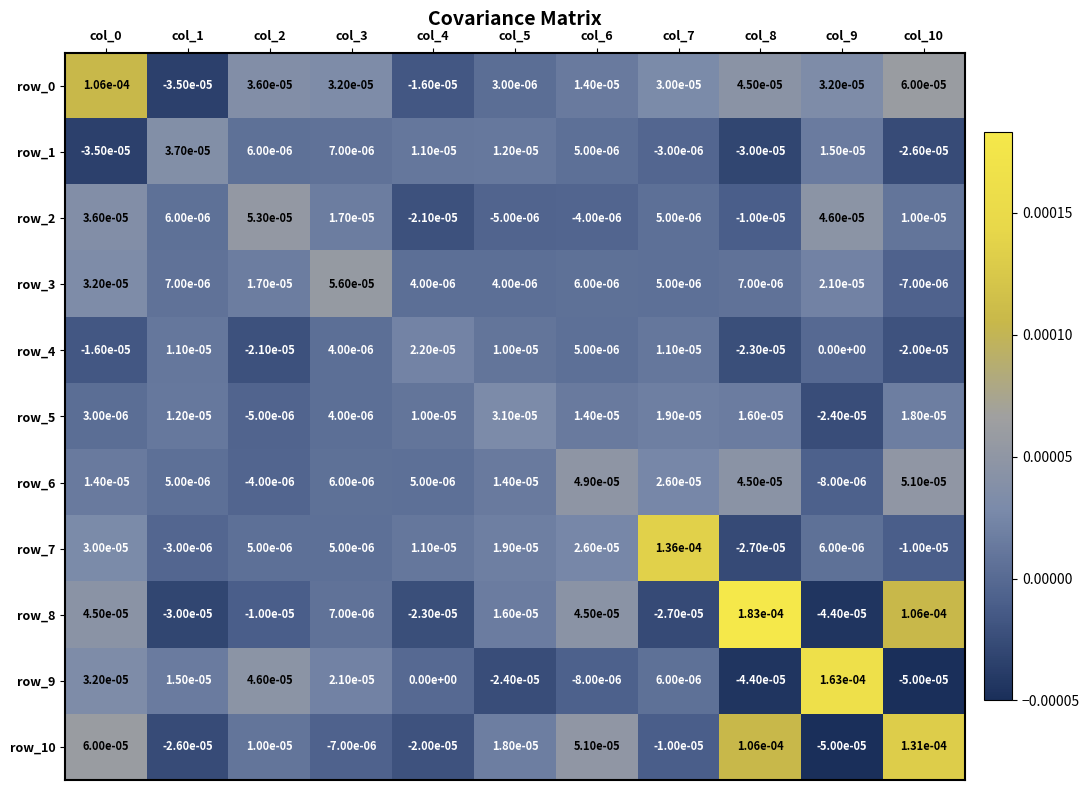

Is the value of row_1 at col_4 greater than the value of row_8 at col_7?

Yes